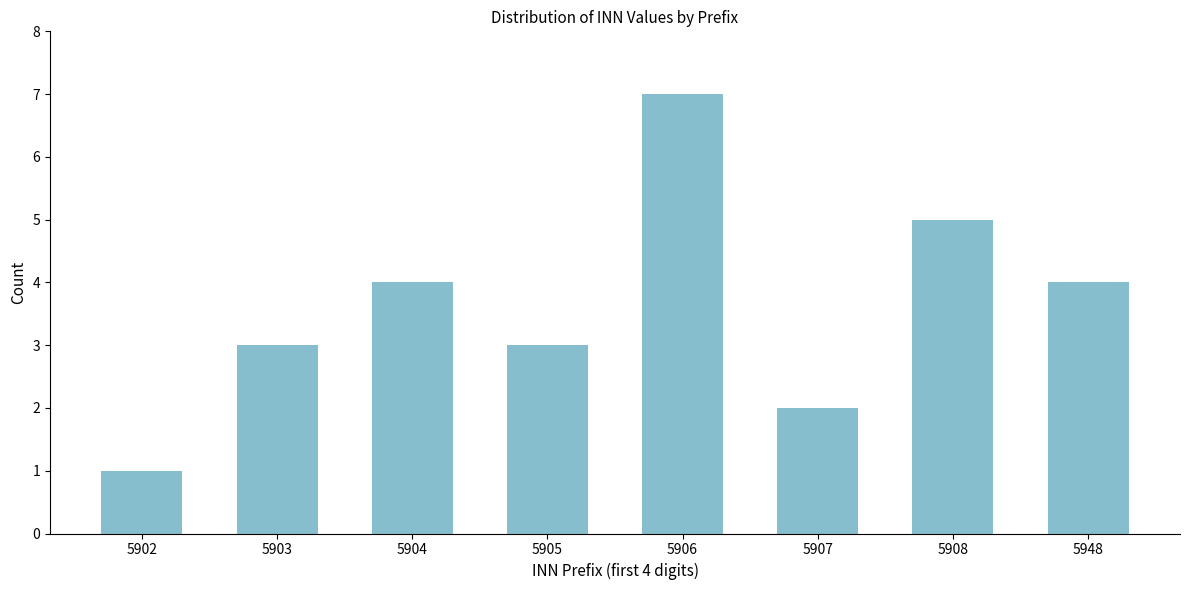

Reading right to left, transcribe all the data shown in this chart.

5948=4	5908=5	5907=2	5906=7	5905=3	5904=4	5903=3	5902=1